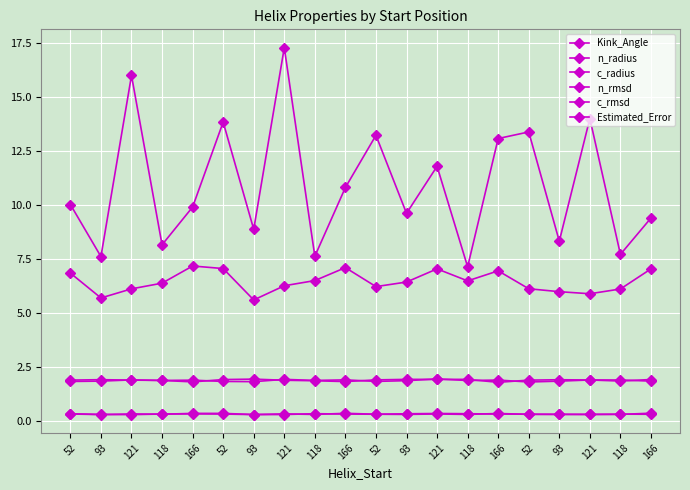

Reading right to left, what are all the values shown in this chart?

Kink_Angle: 166=9.4	118=7.7	121=14.0	93=8.3	52=13.4	166=13.1	118=7.1	121=11.8	93=9.6	52=13.2	166=10.8	118=7.6	121=17.3	93=8.9	52=13.8	166=9.9	118=8.2	121=16.0	93=7.6	52=10.0
n_radius: 166=1.8	118=1.9	121=1.9	93=1.9	52=1.9	166=1.8	118=1.9	121=1.9	93=1.9	52=1.9	166=1.8	118=1.9	121=1.9	93=1.9	52=1.9	166=1.8	118=1.9	121=1.9	93=1.9	52=1.9
c_radius: 166=1.9	118=1.9	121=1.9	93=1.8	52=1.8	166=1.9	118=1.9	121=1.9	93=1.9	52=1.8	166=1.9	118=1.9	121=1.9	93=1.8	52=1.8	166=1.9	118=1.9	121=1.9	93=1.8	52=1.8
n_rmsd: 166=0.4	118=0.3	121=0.3	93=0.3	52=0.3	166=0.3	118=0.3	121=0.3	93=0.3	52=0.3	166=0.4	118=0.3	121=0.3	93=0.3	52=0.4	166=0.4	118=0.3	121=0.3	93=0.3	52=0.3
c_rmsd: 166=0.3	118=0.3	121=0.3	93=0.3	52=0.3	166=0.3	118=0.3	121=0.3	93=0.3	52=0.3	166=0.3	118=0.3	121=0.3	93=0.3	52=0.3	166=0.3	118=0.3	121=0.3	93=0.3	52=0.3
Estimated_Error: 166=7.0	118=6.1	121=5.9	93=6.0	52=6.1	166=7.0	118=6.5	121=7.0	93=6.4	52=6.2	166=7.1	118=6.5	121=6.3	93=5.6	52=7.1	166=7.2	118=6.4	121=6.1	93=5.7	52=6.9